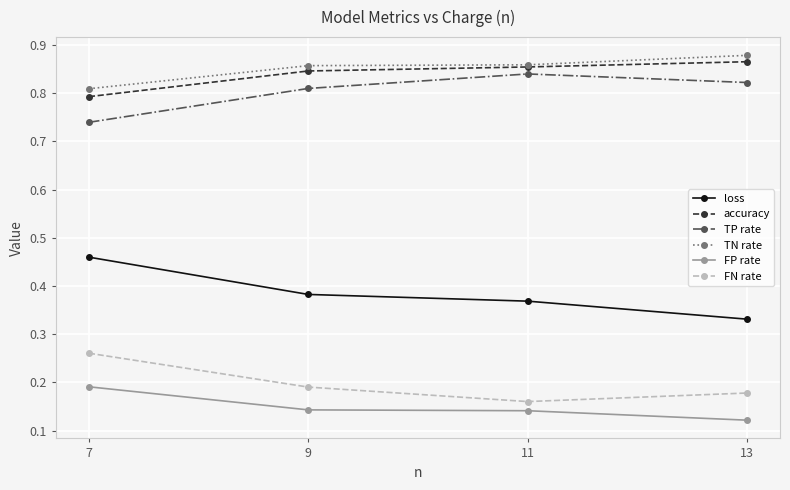

Between 11 and 13, which series saw the biggest shift?

loss